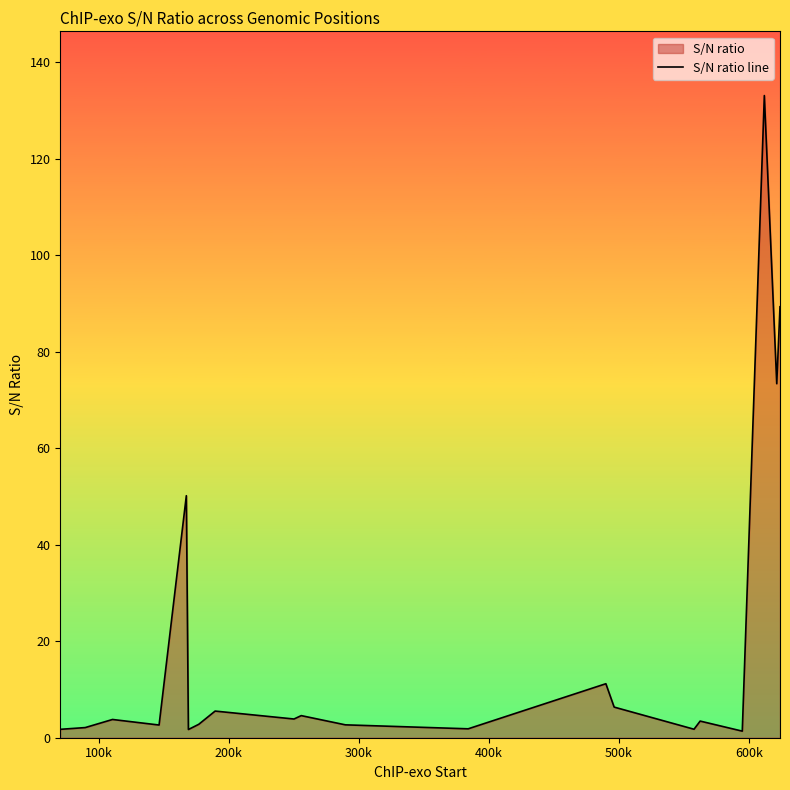

What is the difference between the maximum and minimum values?

131.7